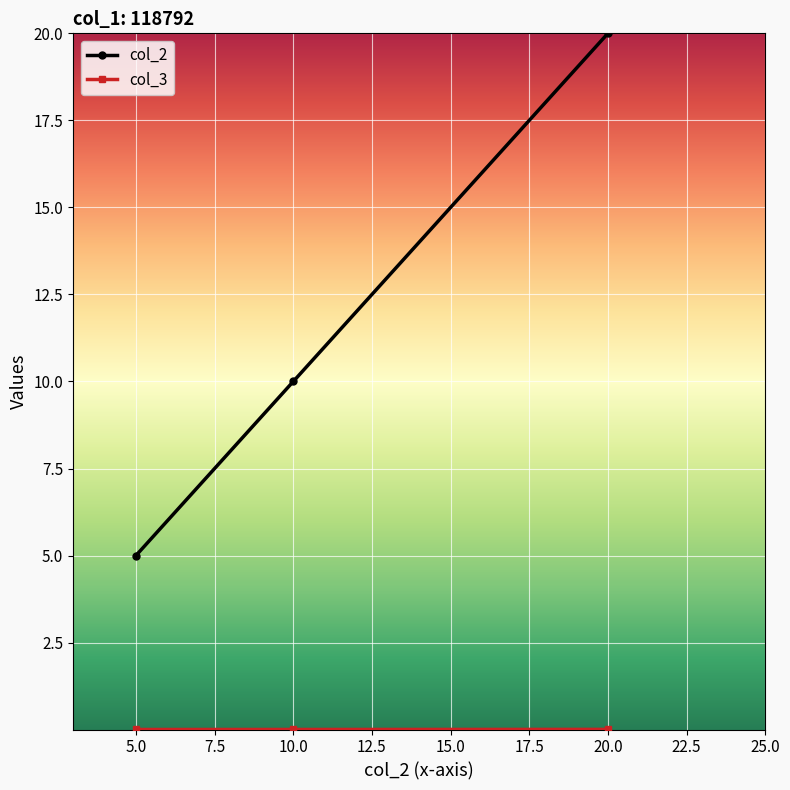

Is it true that col_2 equals 8.1 at 5.0?

False